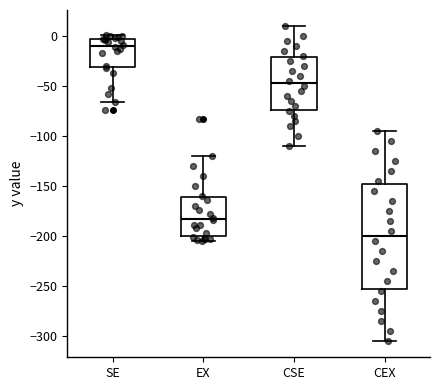

Which box is the tallest, from its lower edge to its upper edge?

CEX